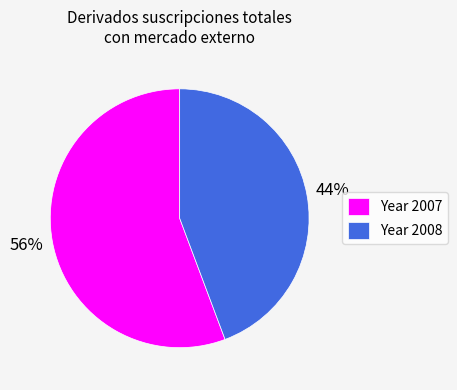

Does any single category account for the majority?

Yes